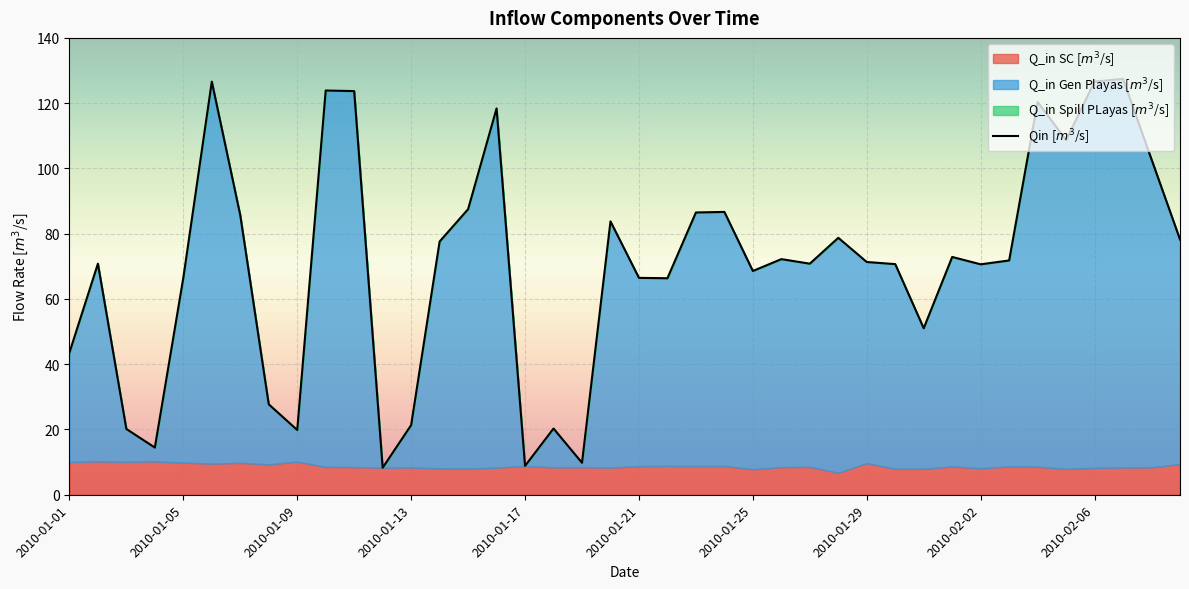

Which series has the largest total across all categories?

Qin [$m^3$/s]